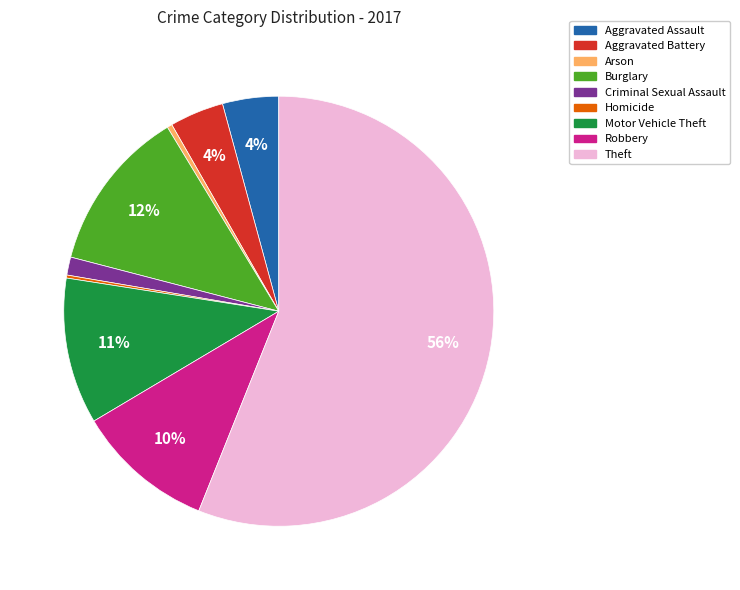

What percentage is the Criminal Sexual Assault slice, to the nearest percent?

1%